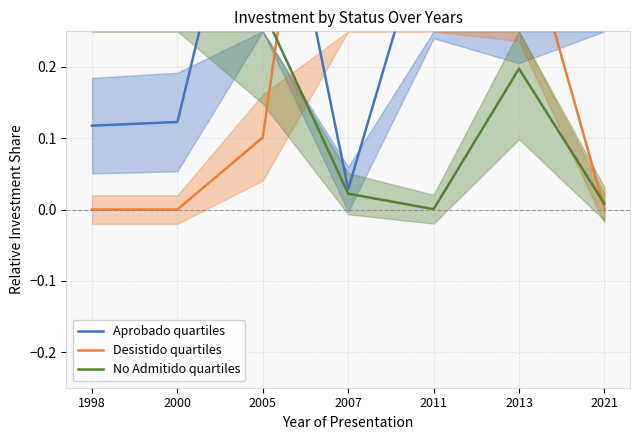

How many lines are shown in the chart?

3